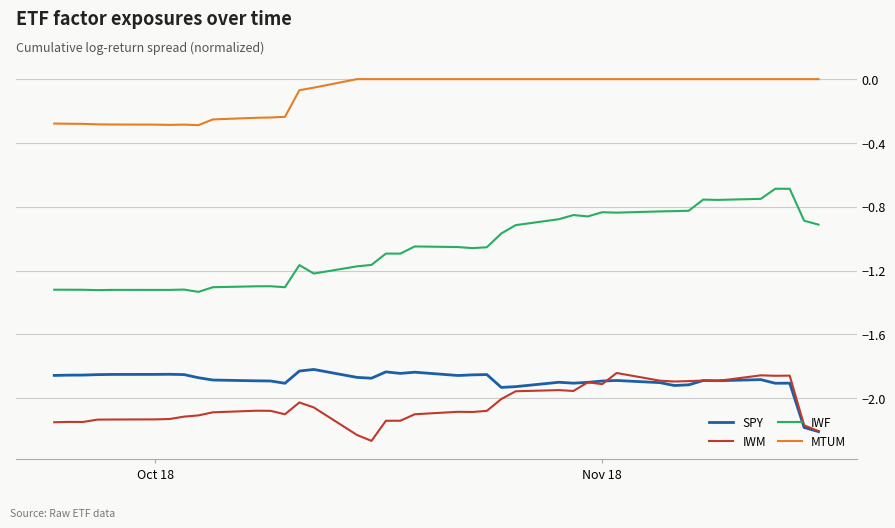

How many lines are shown in the chart?

4